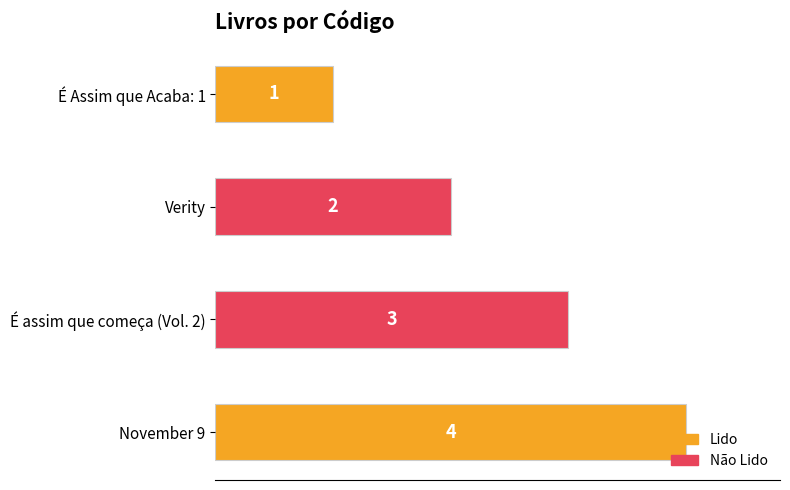

Does the chart contain stacked bars?

No